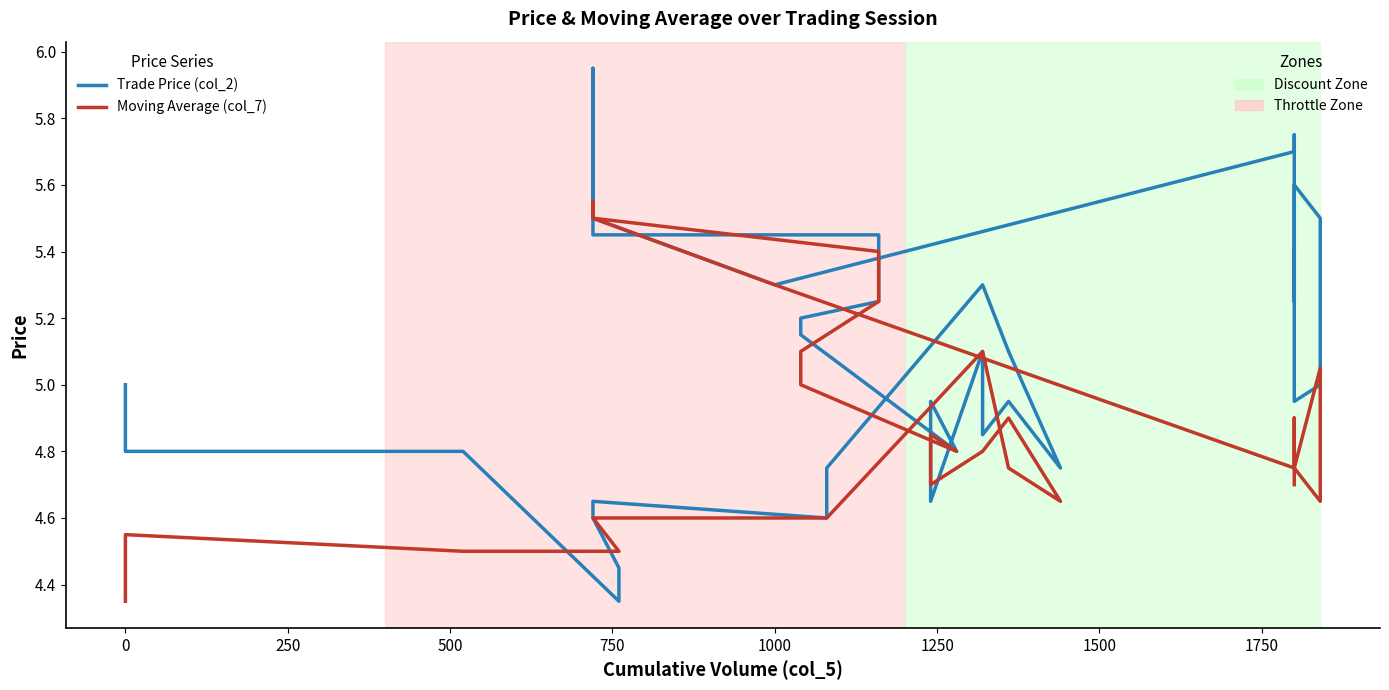

Which series has the largest total across all categories?

Trade Price (col_2)